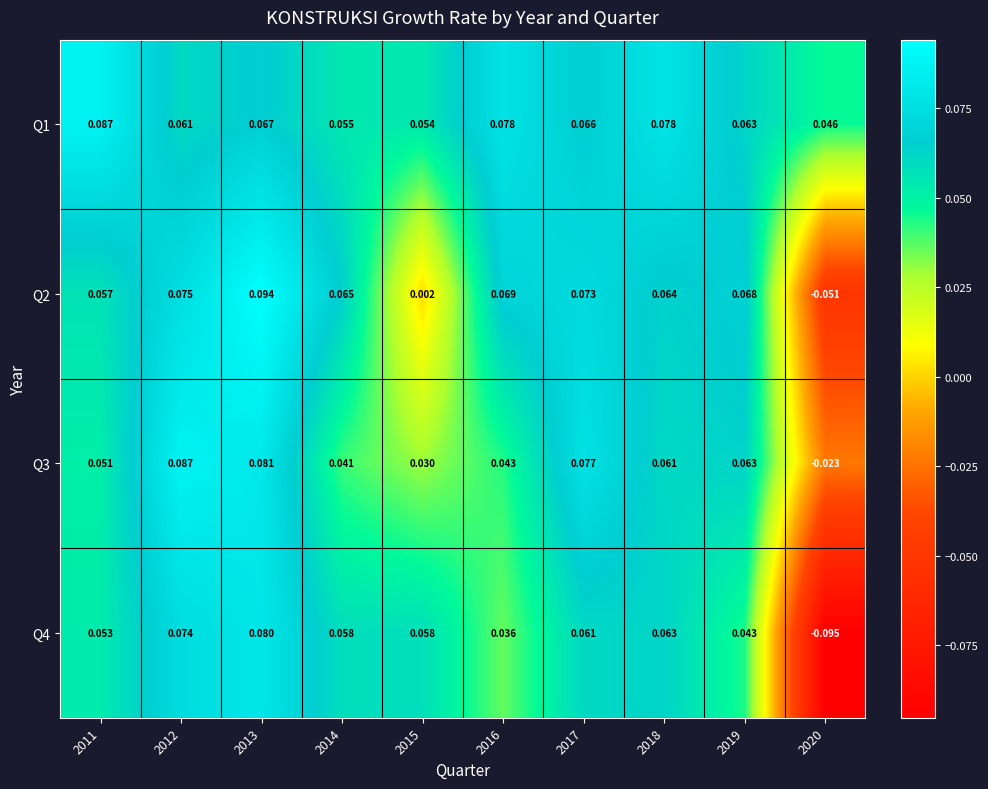

Count the number of categories in the chart.

10